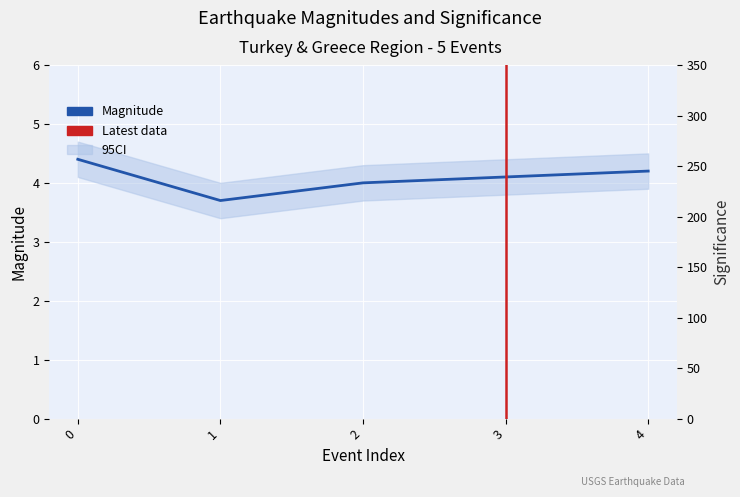

List the series in order of their peak value, highest first.

sig, mag